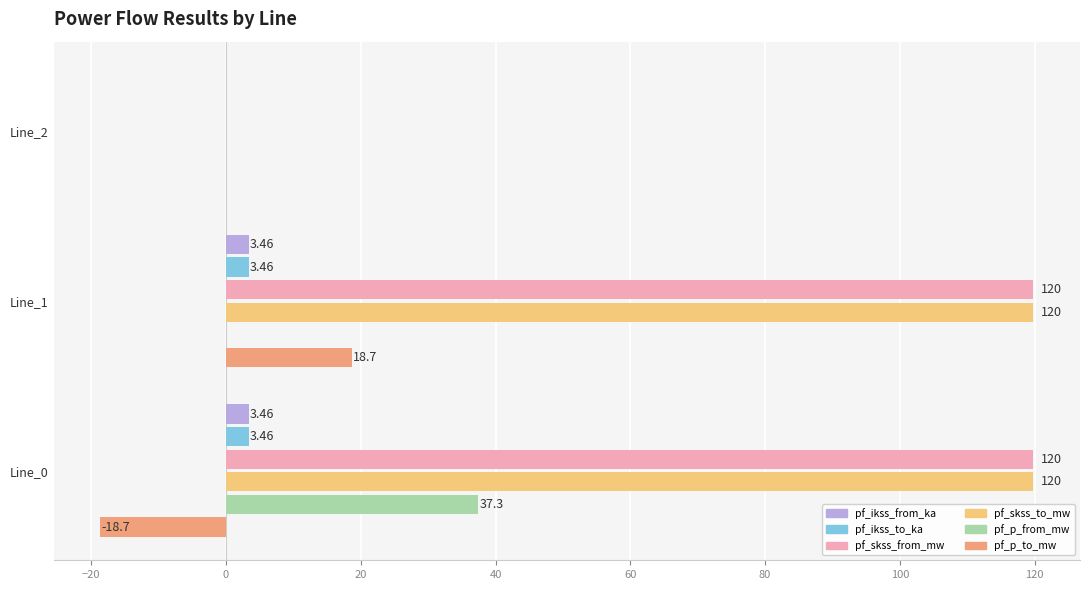

Is the value of pf_skss_from_mw at Line_2 greater than the value of pf_ikss_to_ka at Line_1?

No